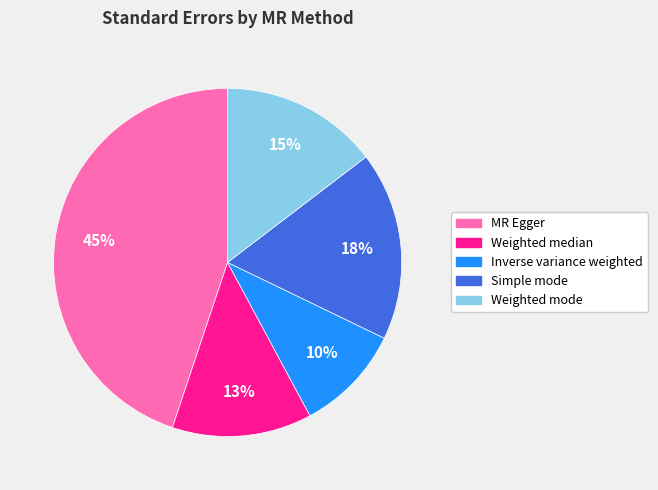

Count the number of slices in the pie.

5